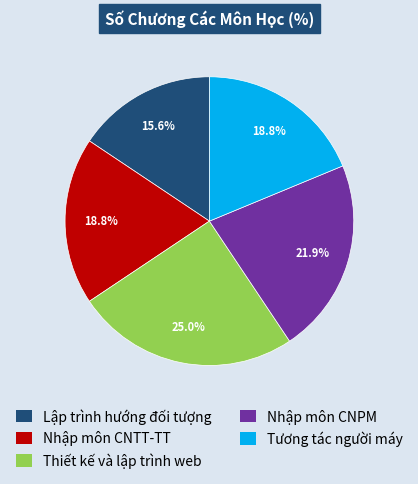

True or false: Nhập môn CNTT-TT accounts for 6% of the total.

False